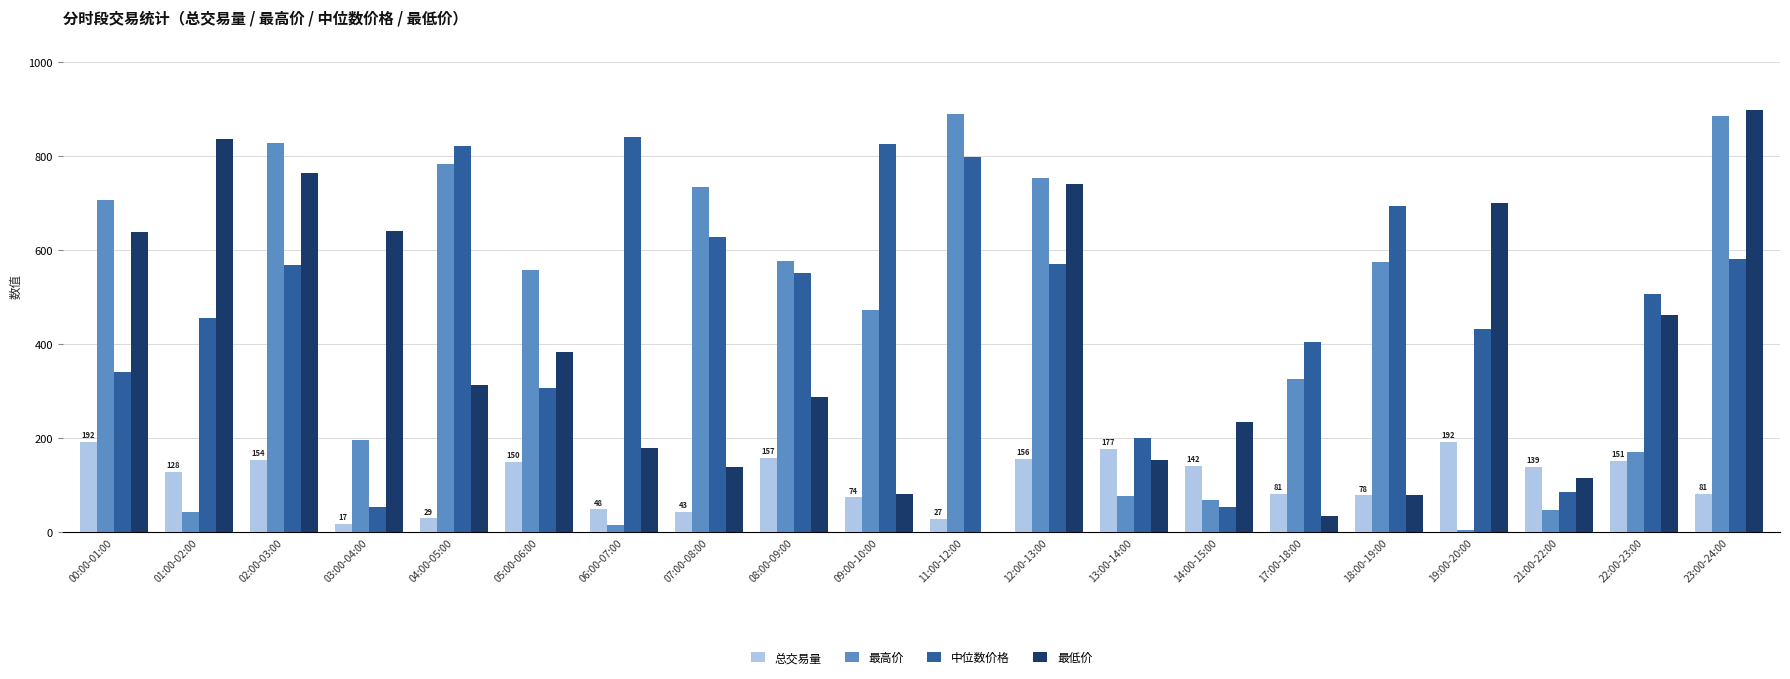

How many data points in 最高价 are above 557?

10